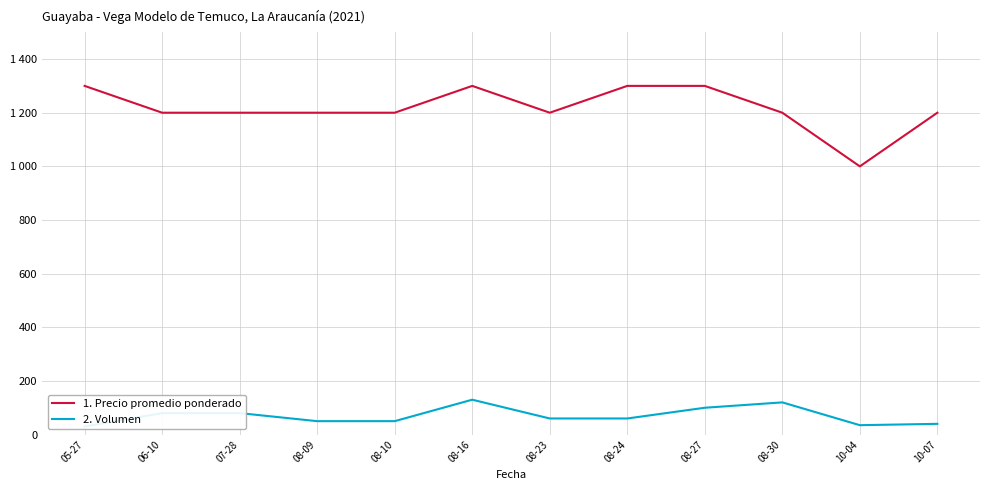

True or false: 2. Volumen and 1. Precio promedio ponderado cross at least once.

False